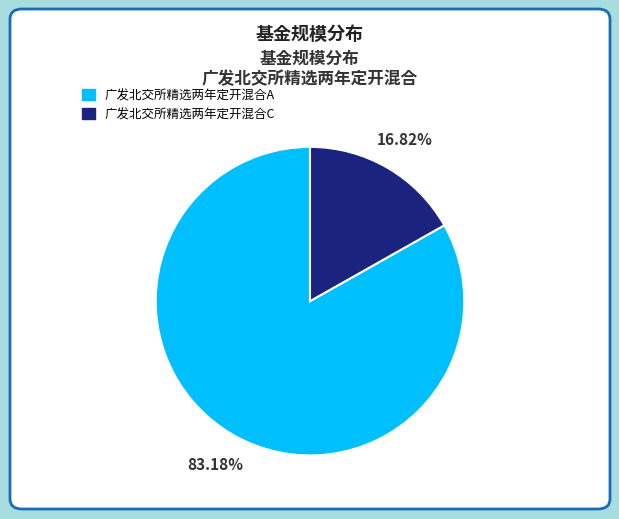

Is there any slice that represents more than half of the pie?

Yes